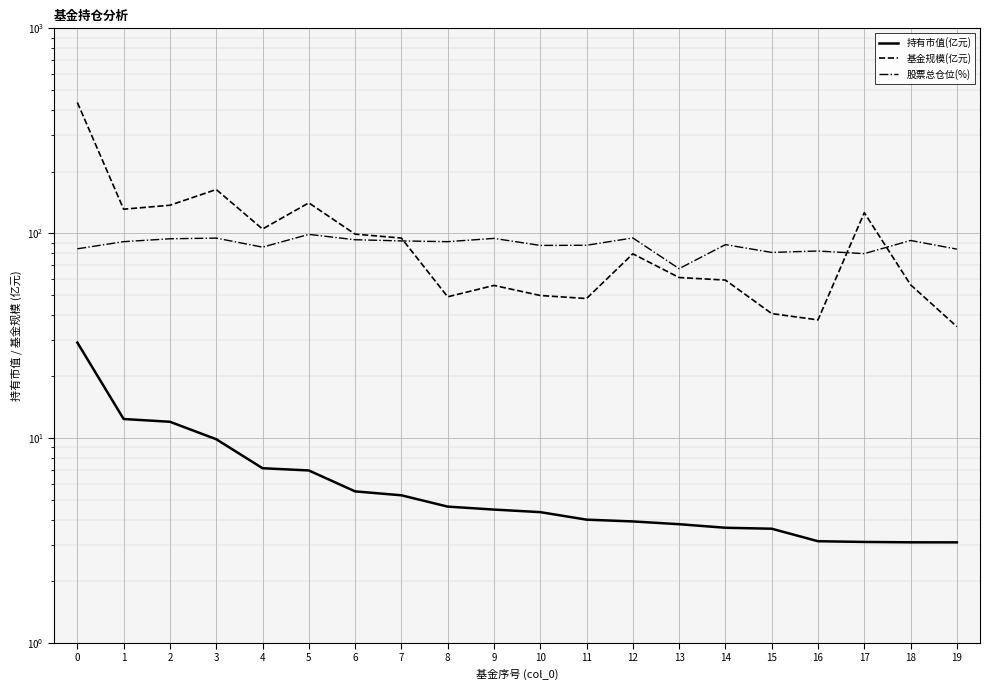

Reading right to left, what are all the values shown in this chart?

持有市值(亿元): 3.1	3.1	3.1	3.1	3.6	3.6	3.8	3.9	4.0	4.3	4.5	4.6	5.3	5.5	6.9	7.1	9.9	12.0	12.4	29.2
基金规模(亿元): 35.0	56.0	125.9	37.7	40.5	59.0	60.8	79.3	48.0	49.6	55.6	48.9	94.7	99.0	140.6	104.8	163.4	136.9	130.9	434.5
股票总仓位(%): 83.6	92.2	79.5	81.8	80.6	87.9	67.1	94.8	87.3	87.2	94.3	90.9	91.7	92.9	98.7	85.5	94.6	93.9	90.9	83.9